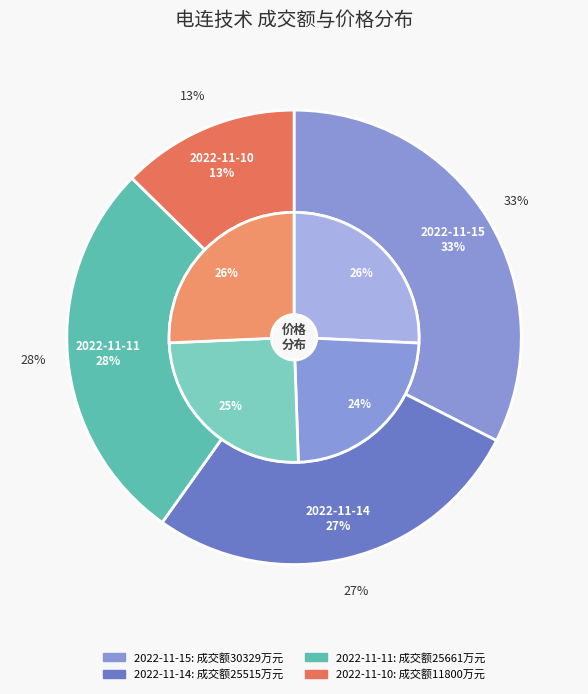

Does 2022-11-10 represent more than half of the total?

No